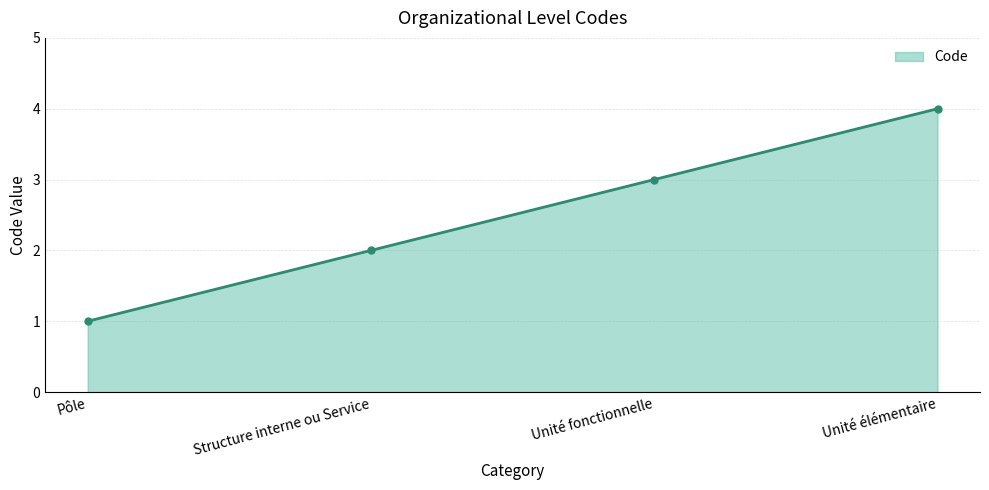

Reading left to right, transcribe all the data shown in this chart.

1	2	3	4